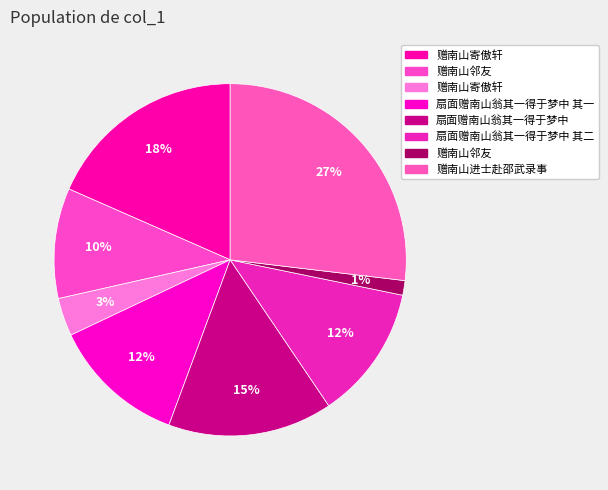

Which category has the biggest portion of the pie?

赠南山进士赴邵武录事